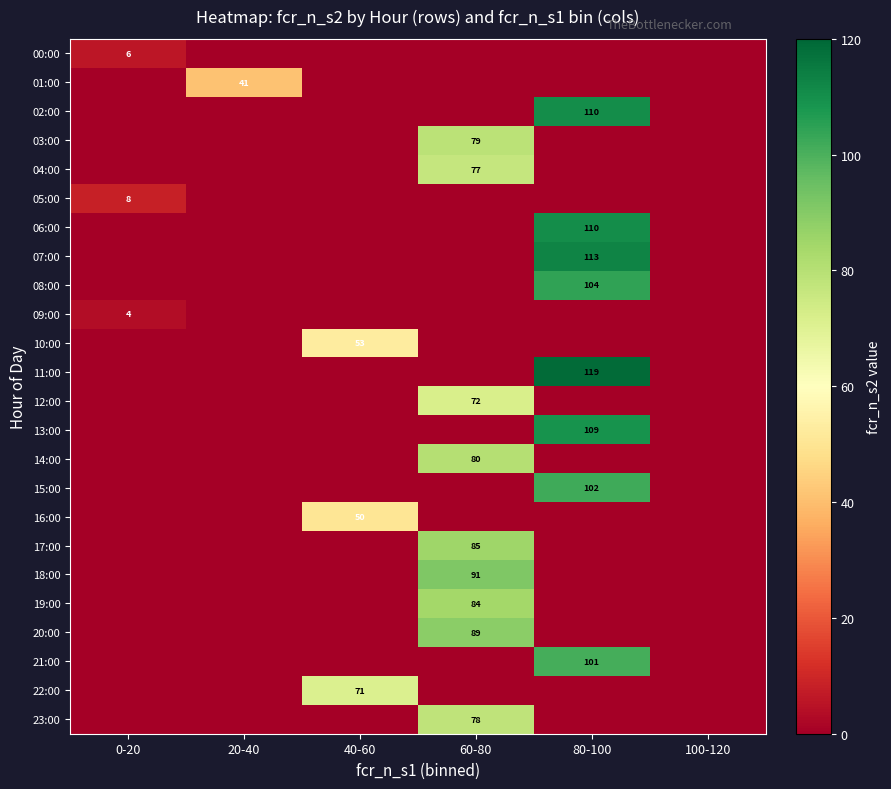

The 13:00 series shows 109 at 80-100. True or false?

True